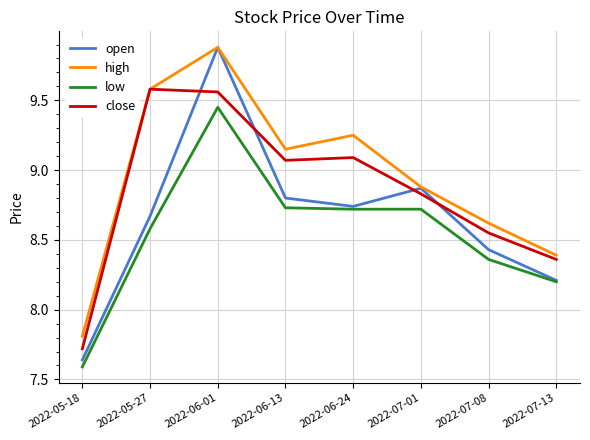

After their last crossing, which series has the higher values: close or open?

close